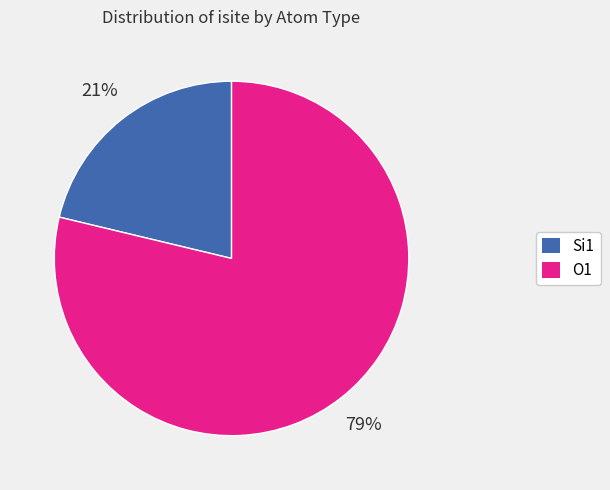

To the nearest percent, what is the average slice percentage?

50%